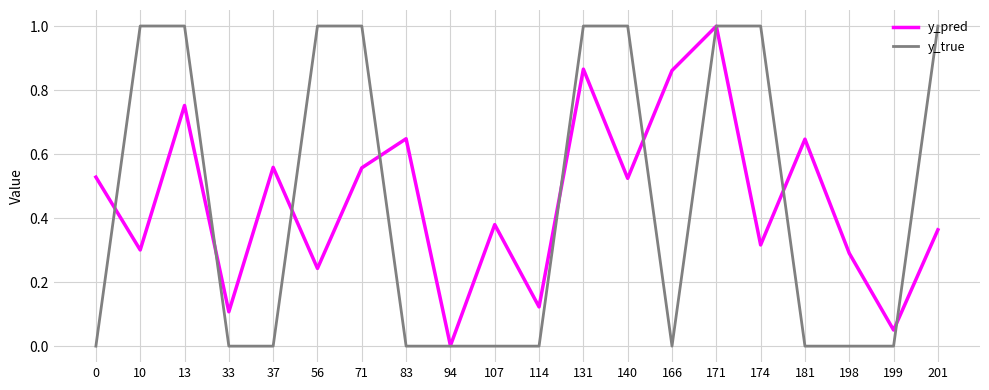

At which category is the sum across all series the highest?

171